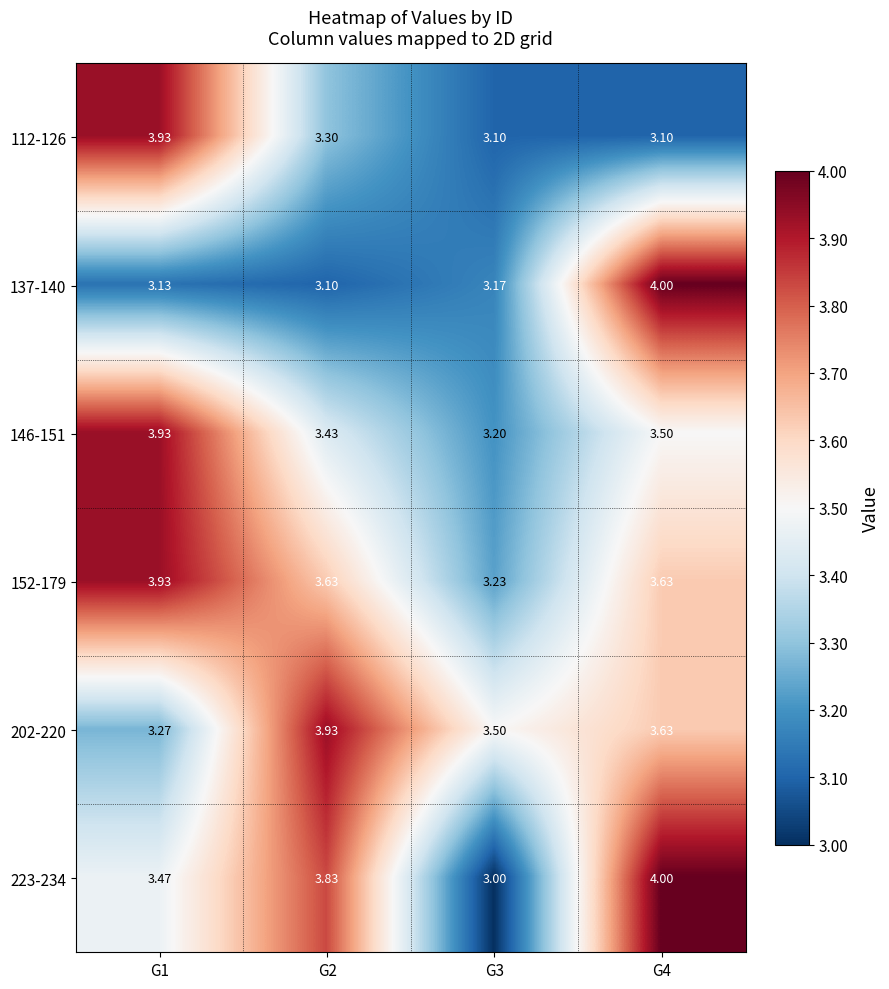

What is the spread (max minus min) of values at G1?

0.8